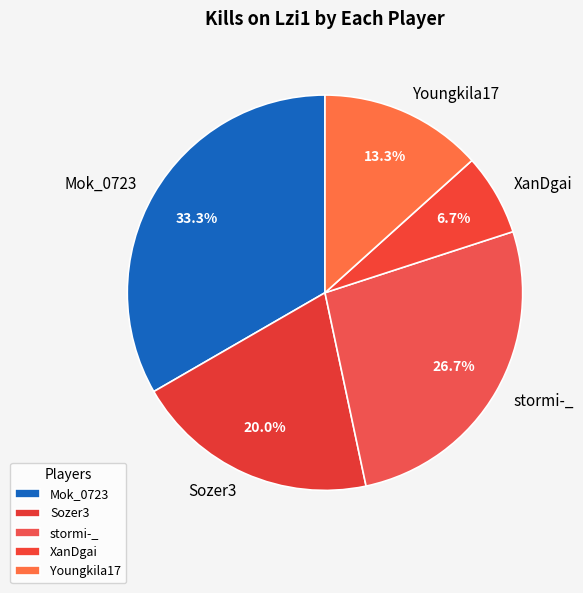

Is there a majority slice in this chart?

No